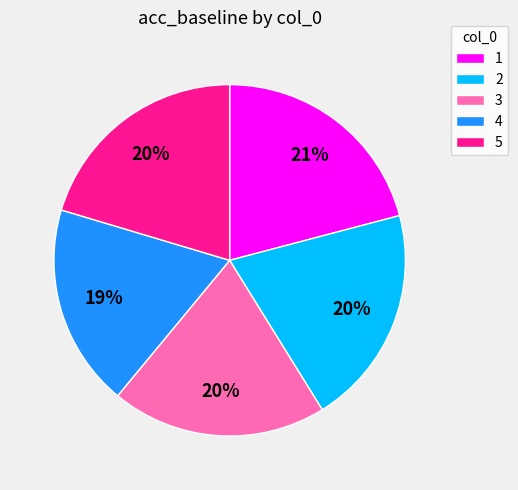

Is it true that 3 is 20% of the pie?

True